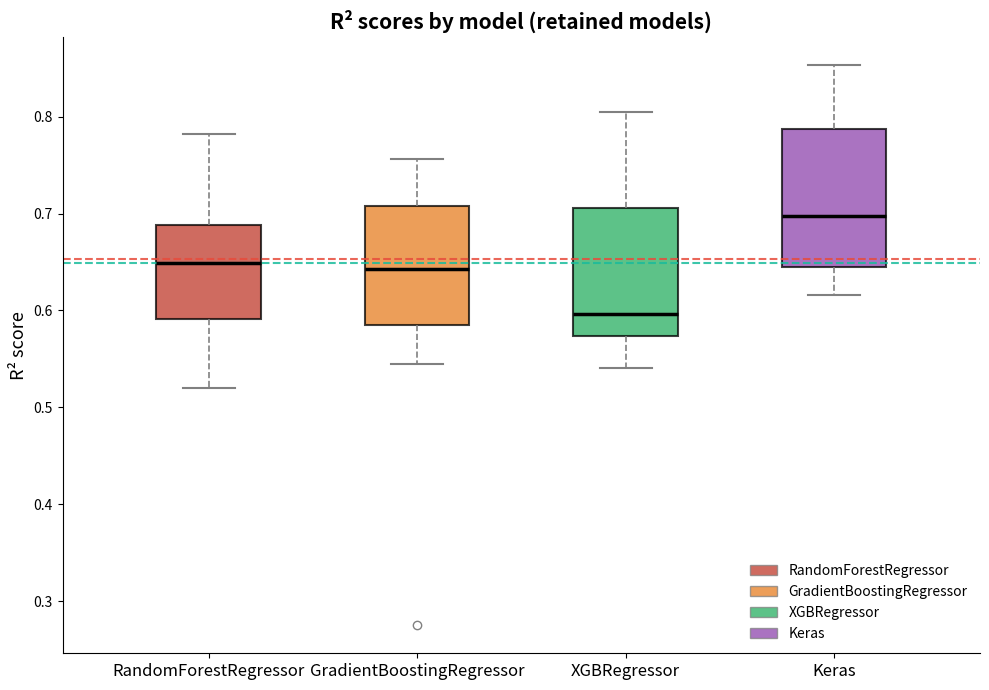

Where does the upper whisker of the box for RandomForestRegressor end on the y-axis? The values are not printed on the chart, so give them approximately, as read against the axis.

0.78